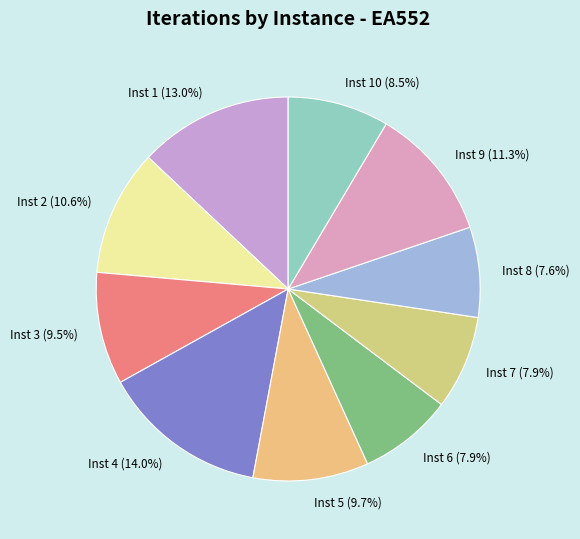

Is Inst 5 (9.7%) the majority of the pie?

No